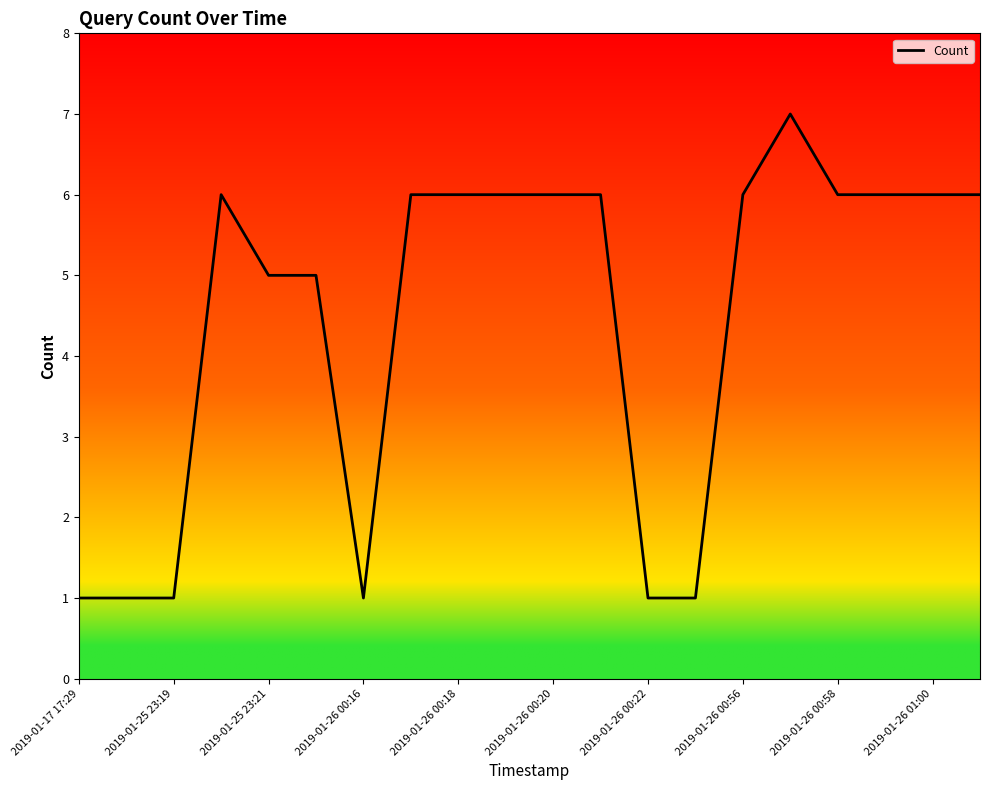

What is the greatest value displayed?

7